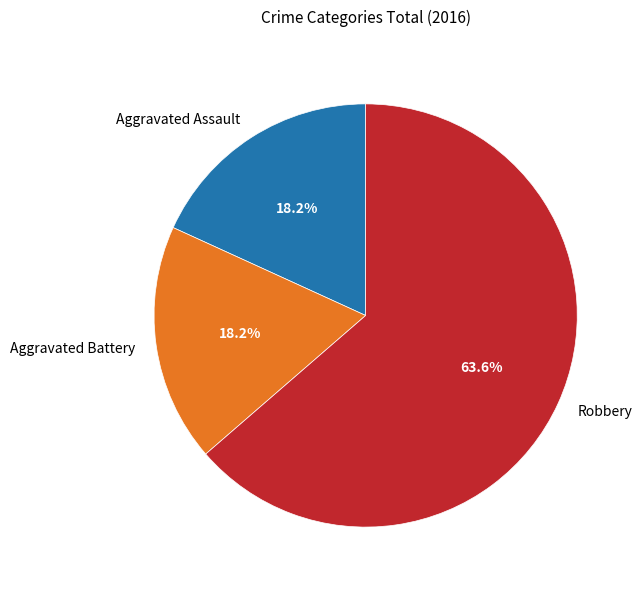

To the nearest percent, what is the difference between the largest and smallest slice percentages?

45%